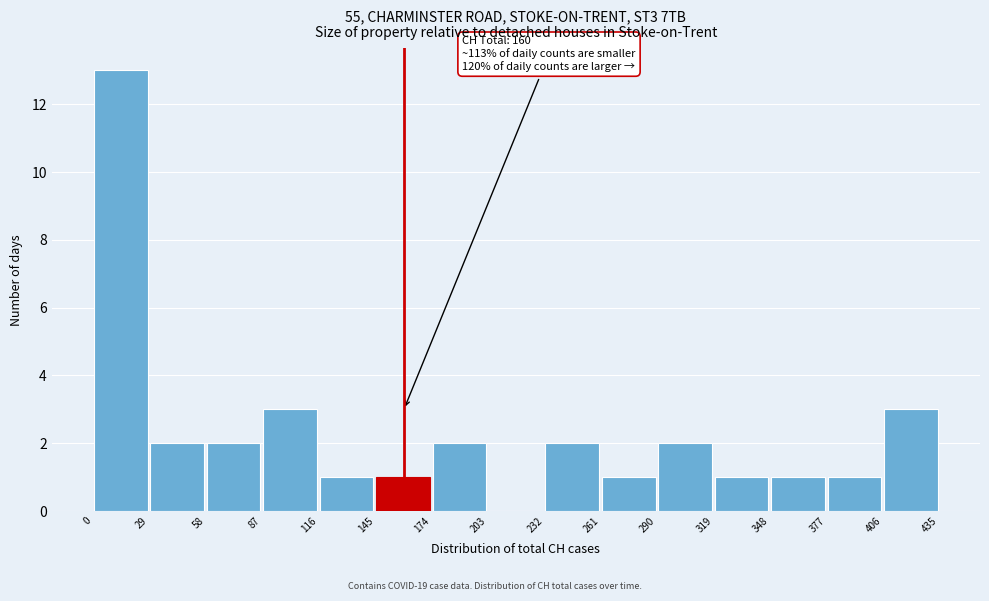

Which range on the x-axis has the tallest bar?

0 to 29